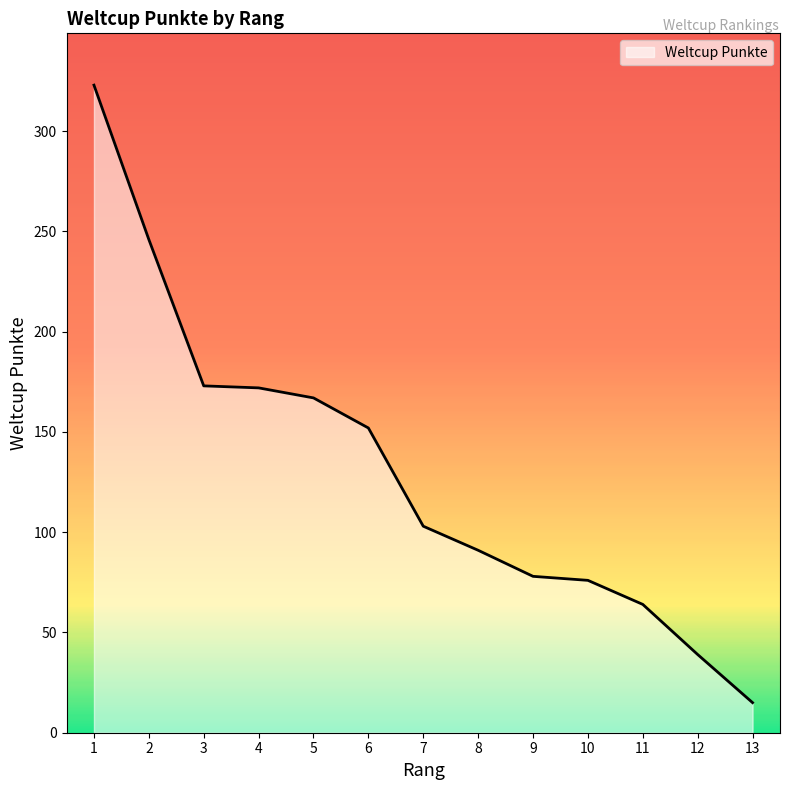

How many lines are shown in the chart?

1